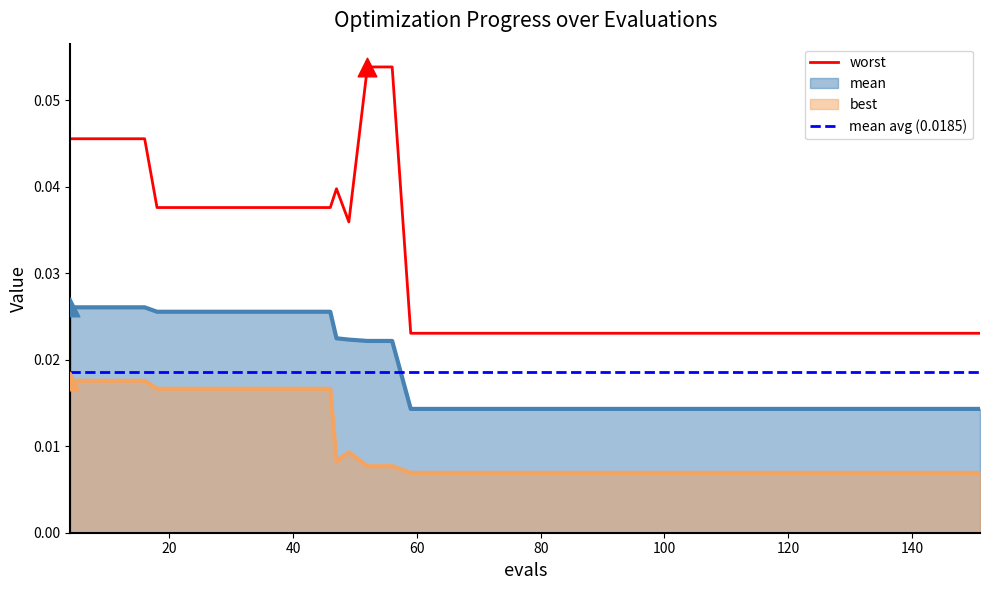

At how many categories does at least one series exceed 0?

40